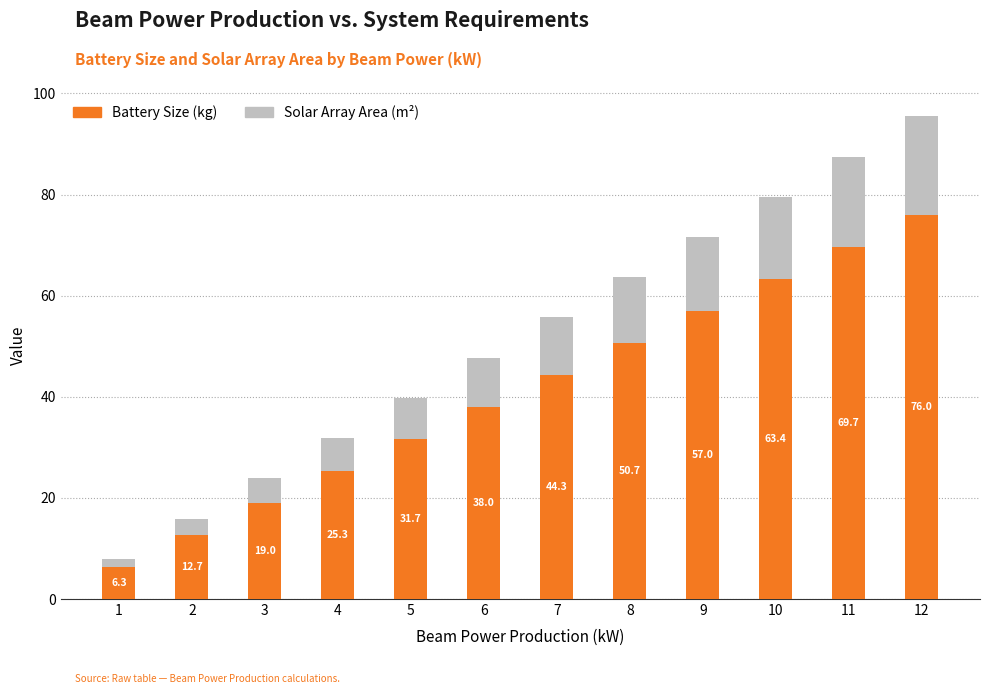

At which category is the sum across all series the highest?

12